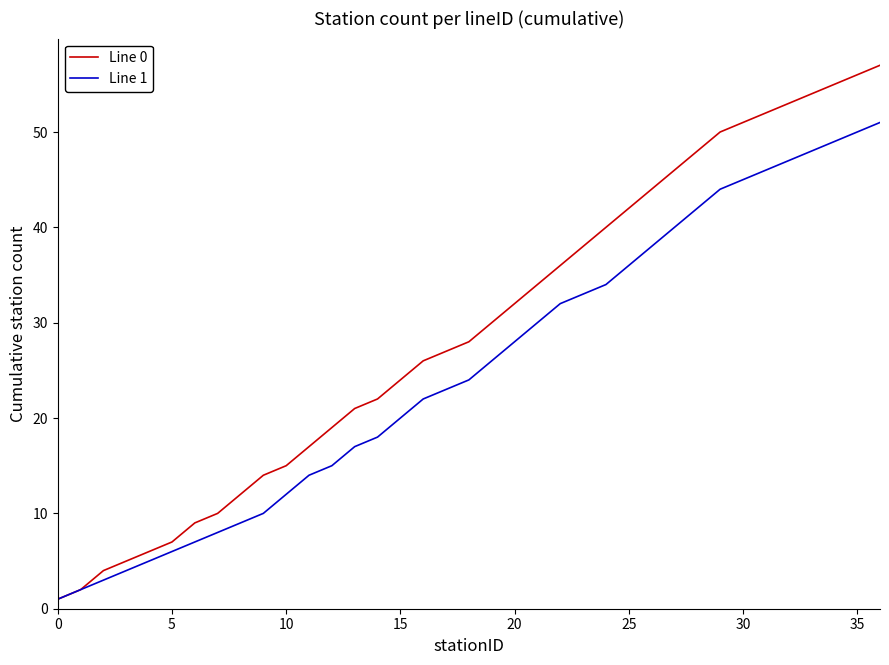

Which series has the largest total across all categories?

Line 0